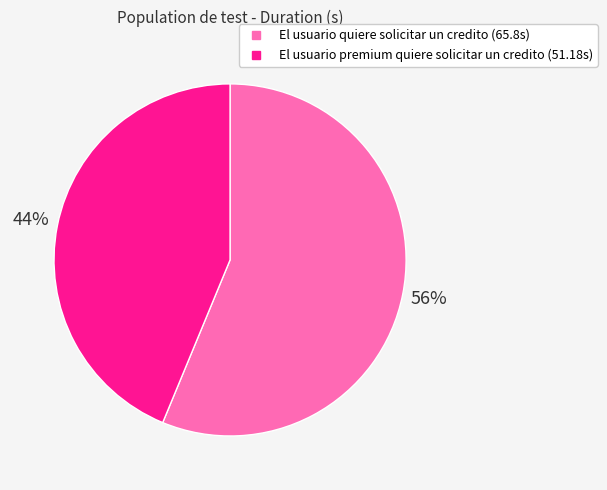

To the nearest percent, what portion does El usuario premium quiere solicitar un credito represent?

44%